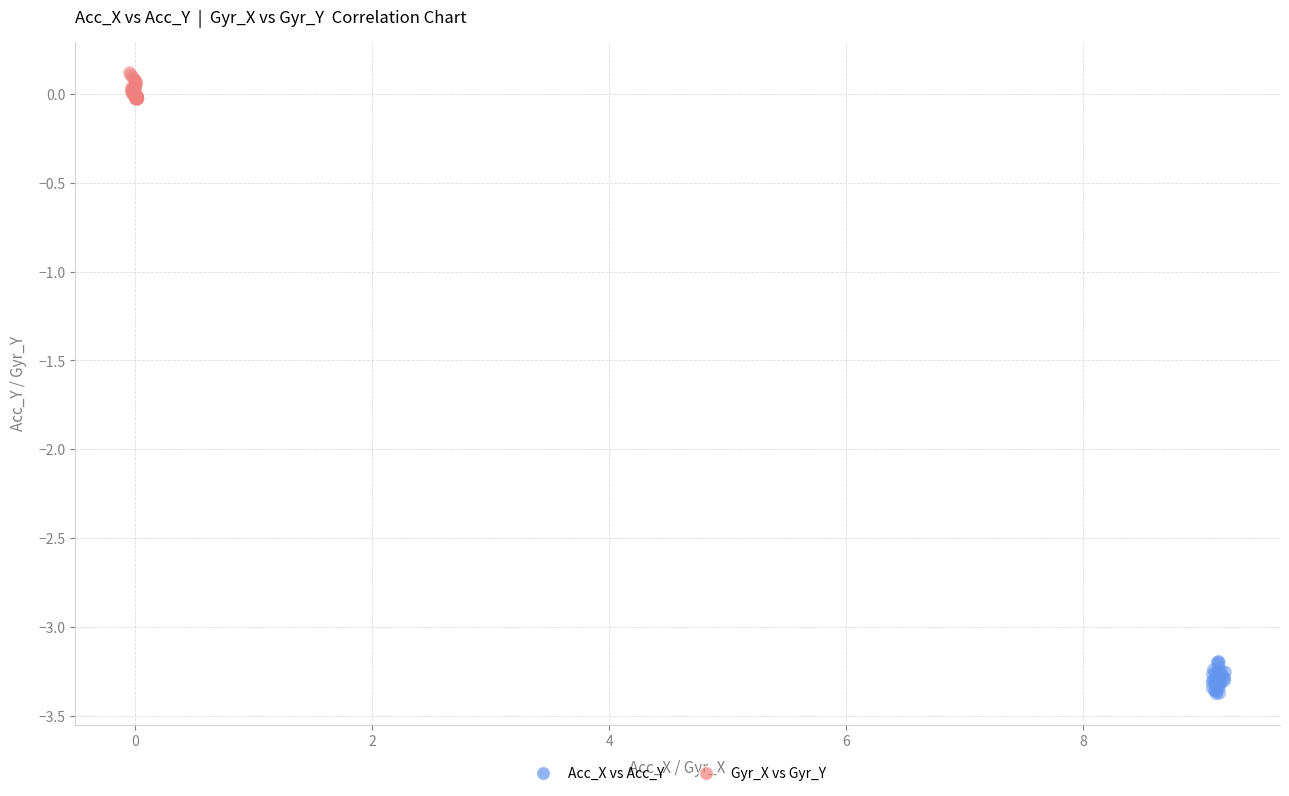

Which series has the widest spread of Y values?

Acc_X vs Acc_Y